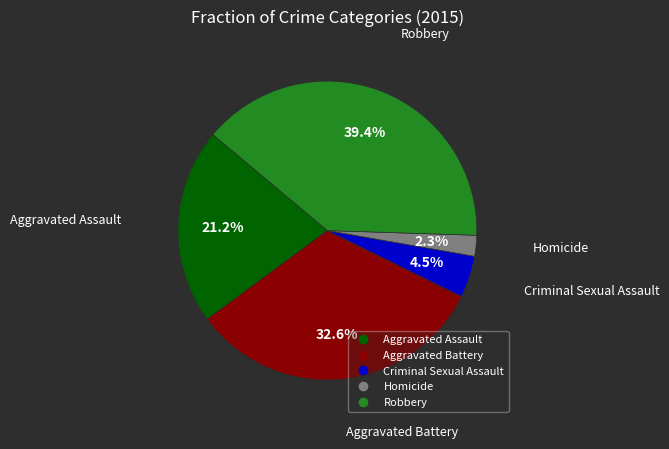

To the nearest percent, what percentage of the pie is Aggravated Battery?

33%